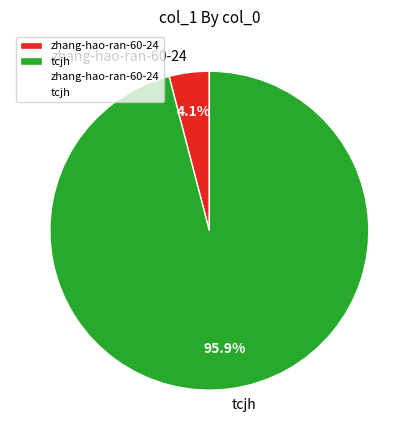

Count the number of slices in the pie.

2